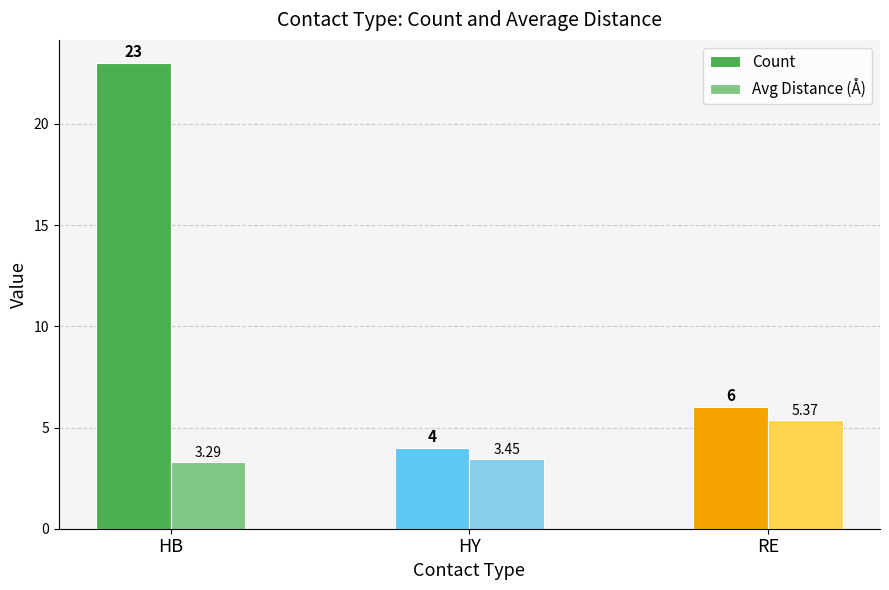

At which label is Avg Distance (Å) closest to 4?

HY